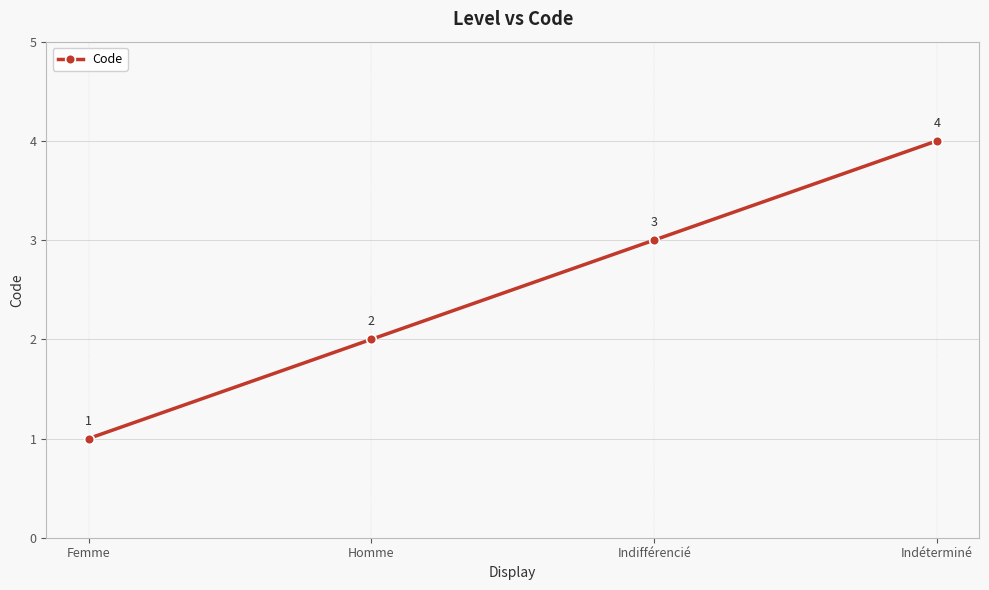

What is the value of the 2nd point from the left?

2